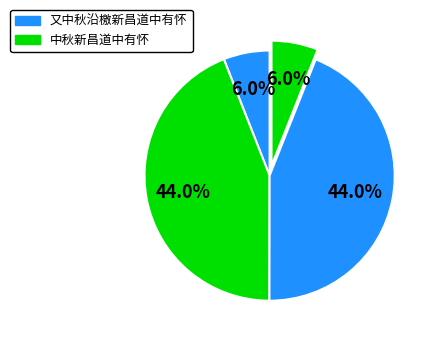

To the nearest percent, what is the difference between the largest and smallest slice percentages?

38%